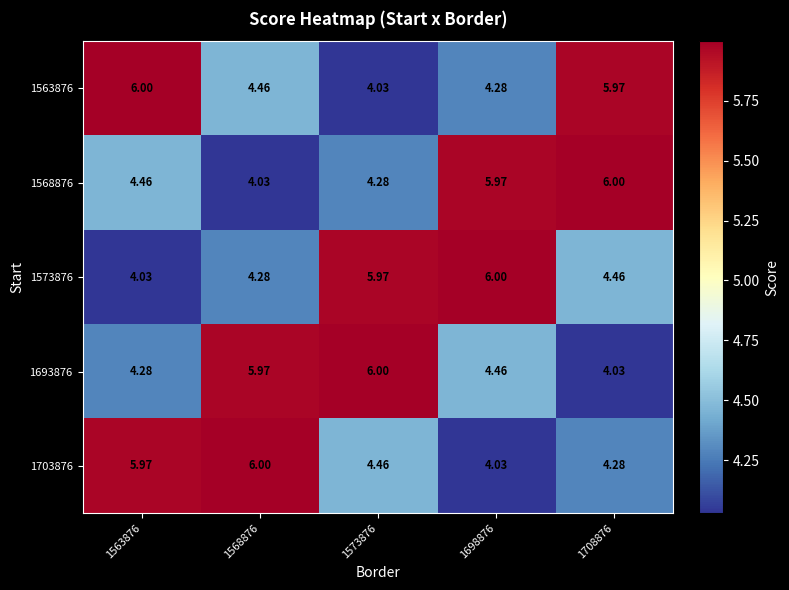

At 1563876, list the series in order from largest to smallest.

1563876, 1703876, 1568876, 1693876, 1573876